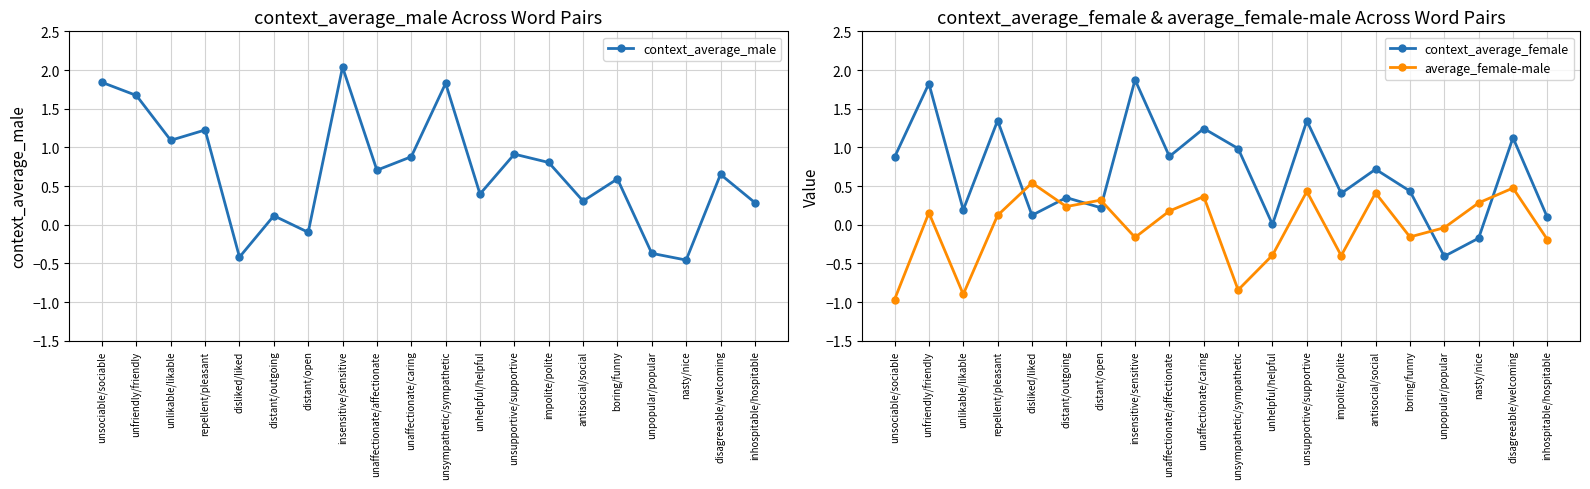

What is the value of the context_average_female point at the 2nd from the left?

1.8